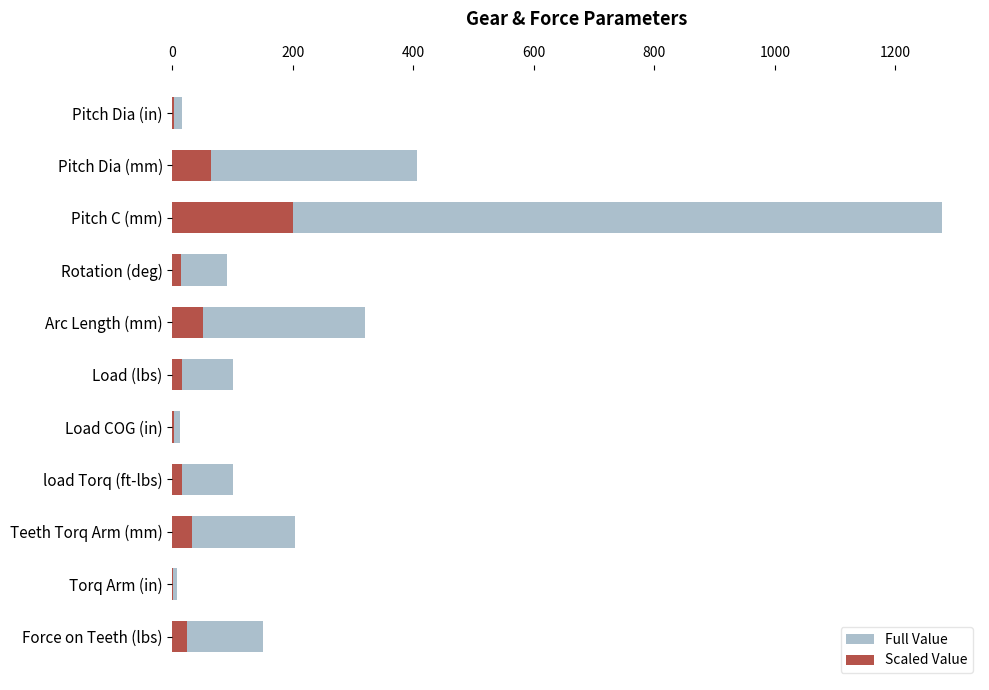

What is the highest value of the Scaled Value series?

200.0